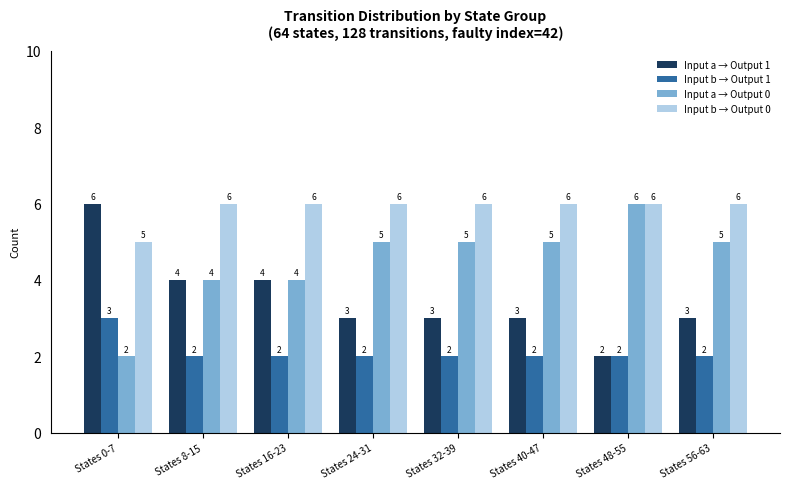

Rank the series at States 24-31 from highest to lowest value.

Input b → Output 0, Input a → Output 0, Input a → Output 1, Input b → Output 1